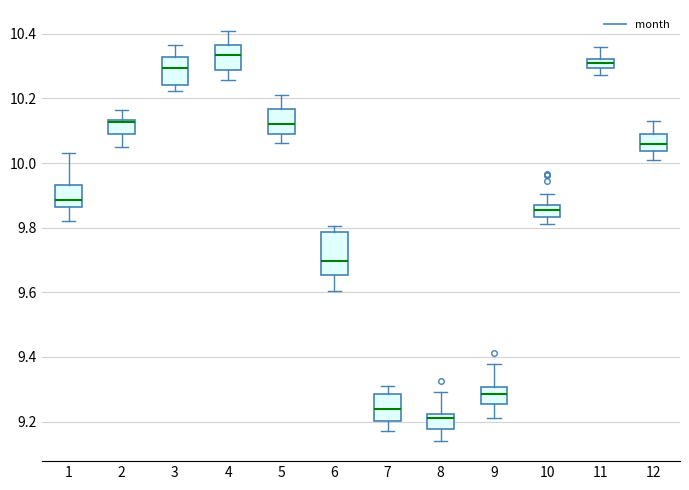

Where does the lower whisker of the box at x = 9 end on the y-axis? The values are not printed on the chart, so give them approximately, as read against the axis.

9.22